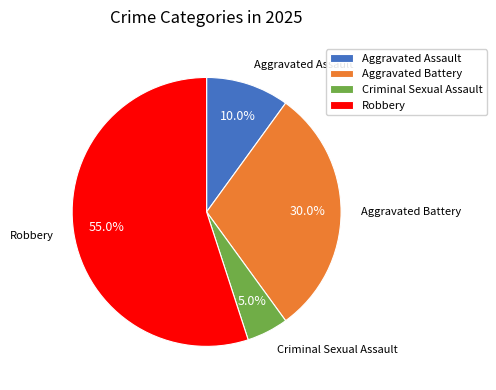

The Aggravated Battery slice represents 25% of the pie. True or false?

False